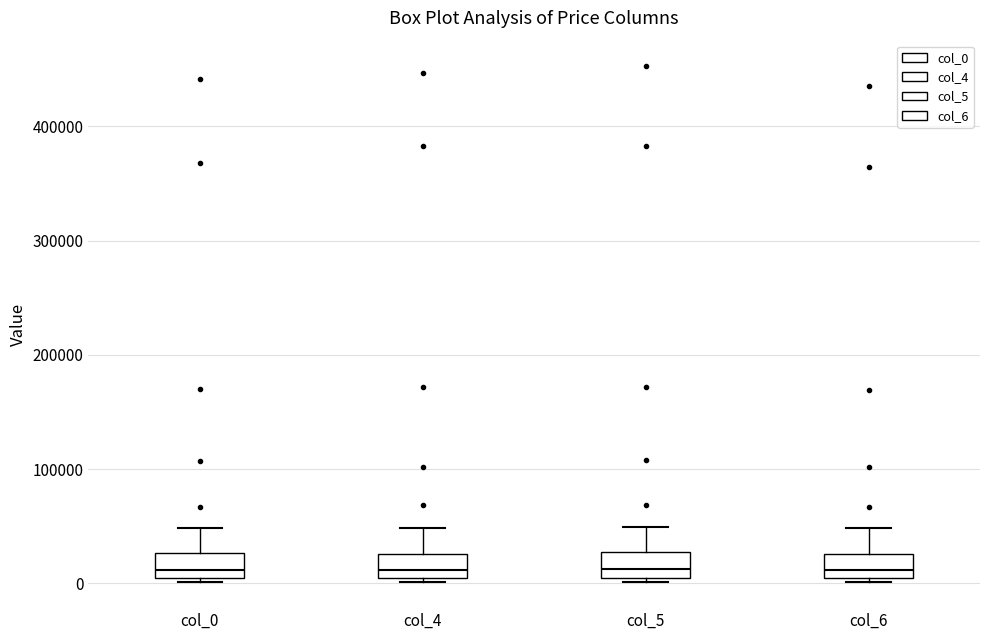

Reading left to right, transcribe this box plot: for each box, give where its median line is, the range the box spans, and where its two whiskers end, as read against the y-axis. The values are not printed on the chart, so give them approximately, as read against the axis.

col_0: median 10000, box 0 to 30000, whiskers 0 (just below the box's lower edge) to 50000
col_4: median 10000, box 0 to 30000, whiskers 0 (just below the box's lower edge) to 50000
col_5: median 10000, box 0 to 30000, whiskers 0 (just below the box's lower edge) to 50000
col_6: median 10000, box 0 to 30000, whiskers 0 (just below the box's lower edge) to 50000